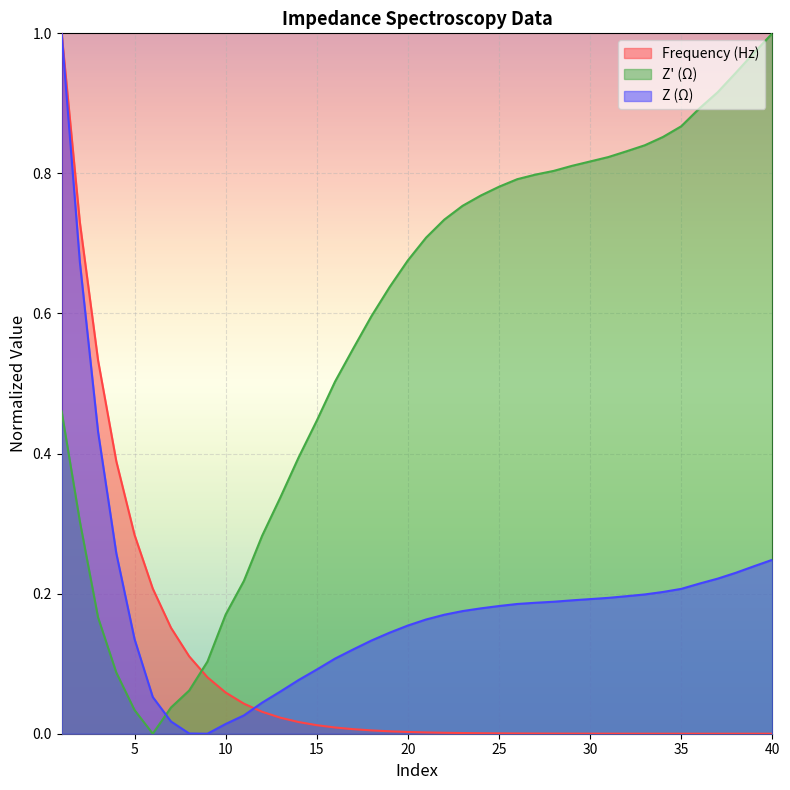

At 28, list the series in order from smallest to largest.

Frequency (Hz), Z (Ω), Z' (Ω)